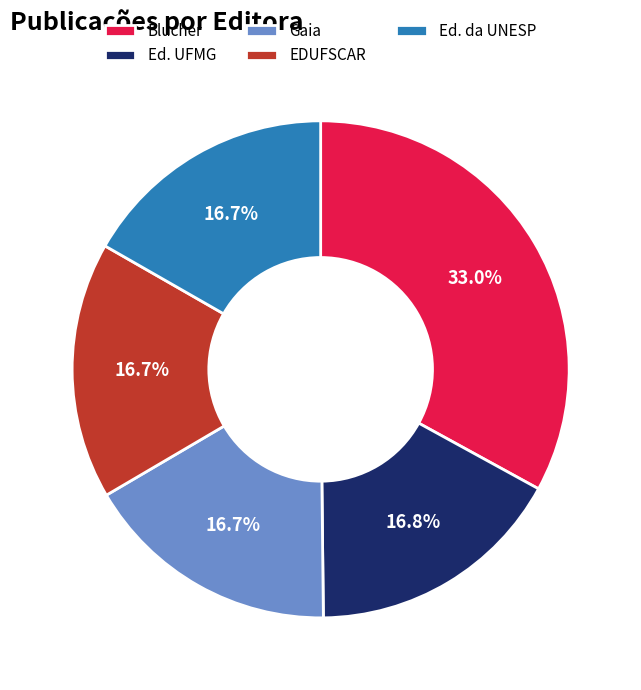

What is the ratio of the value at Blucher to the value at Gaia?

2.0